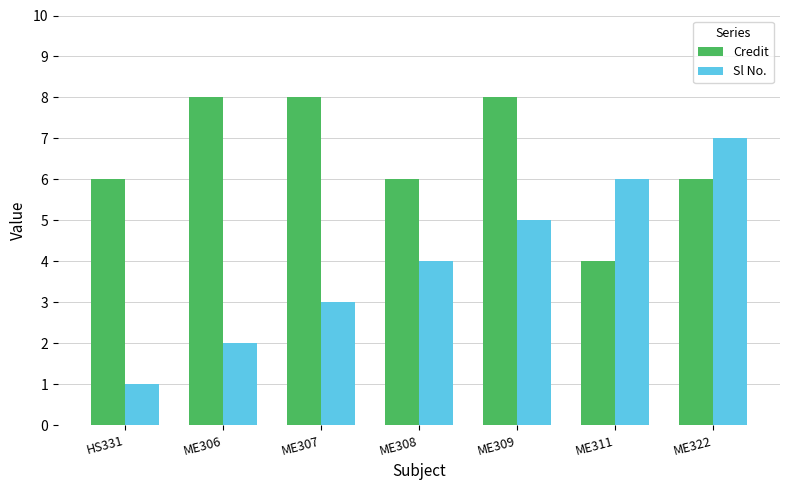

How many bars are there in each group?

2